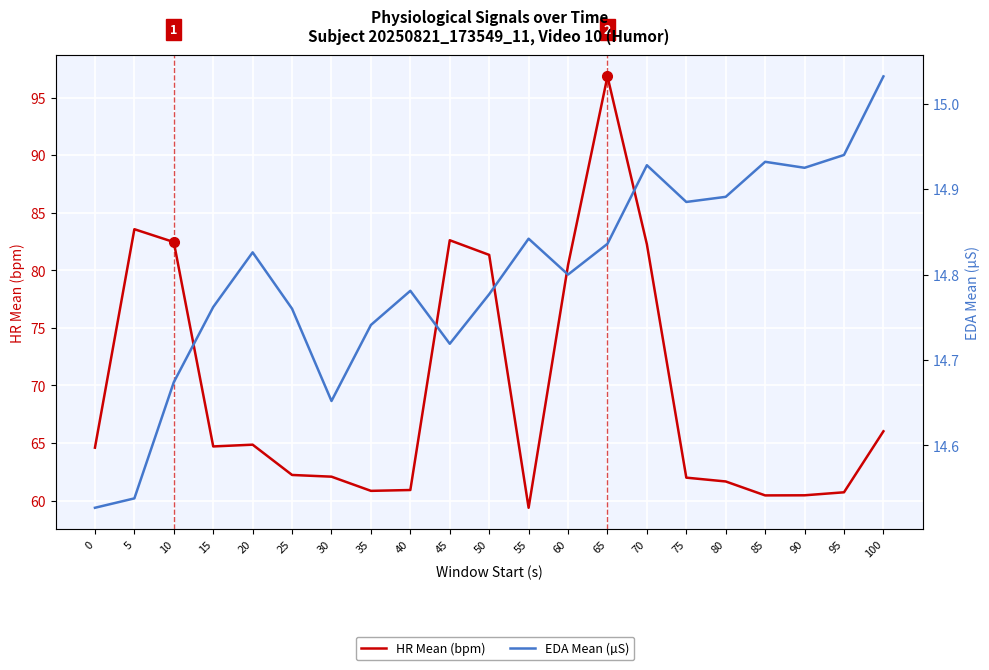

Reading right to left, transcribe all the data shown in this chart.

HR Mean (bpm): 66.0	60.7	60.5	60.5	61.7	62.0	82.3	96.8	80.5	59.4	81.3	82.6	60.9	60.8	62.1	62.2	64.9	64.7	82.5	83.6	64.6
EDA Mean (µS): 15.0	14.9	14.9	14.9	14.9	14.9	14.9	14.8	14.8	14.8	14.8	14.7	14.8	14.7	14.7	14.8	14.8	14.8	14.7	14.5	14.5